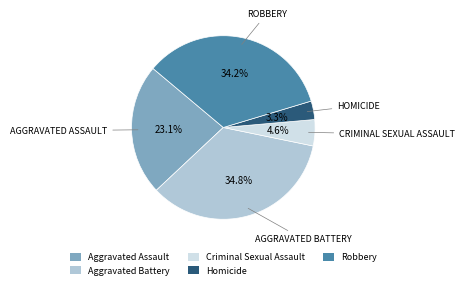

To the nearest percent, what is the combined percentage of Criminal Sexual Assault and Robbery?

39%